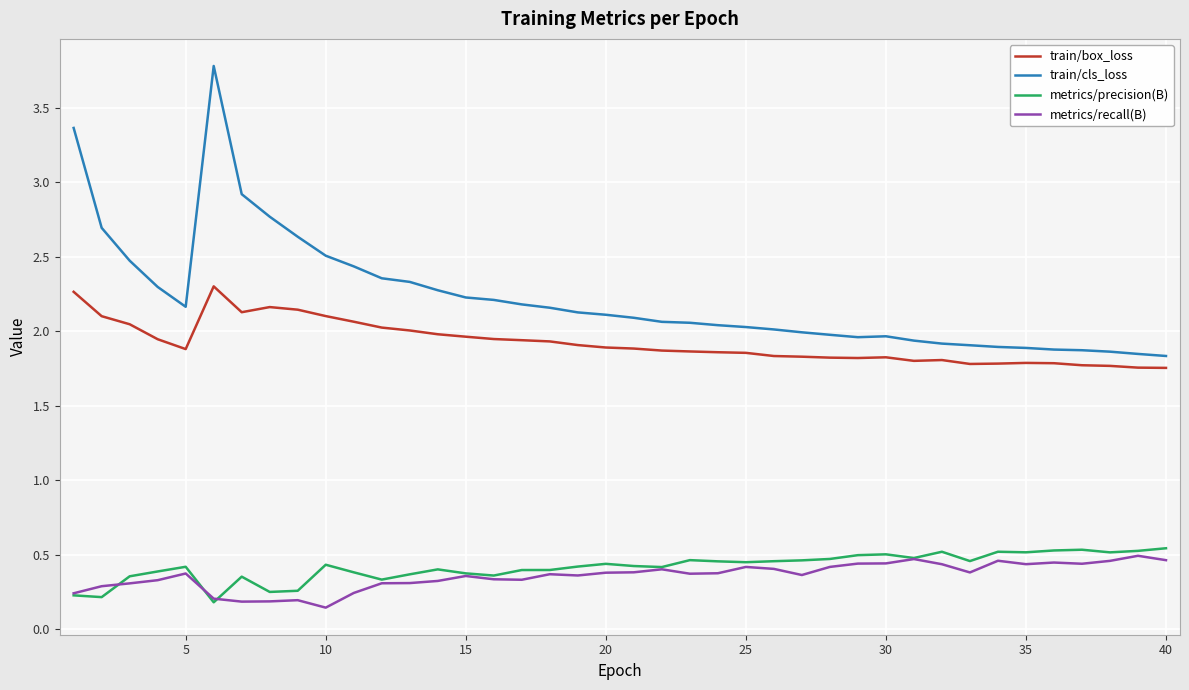

How many series are shown in this chart?

4